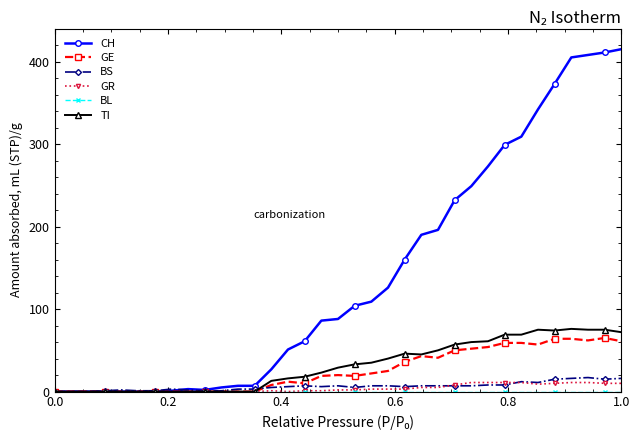

Which series has the widest spread of values?

CH